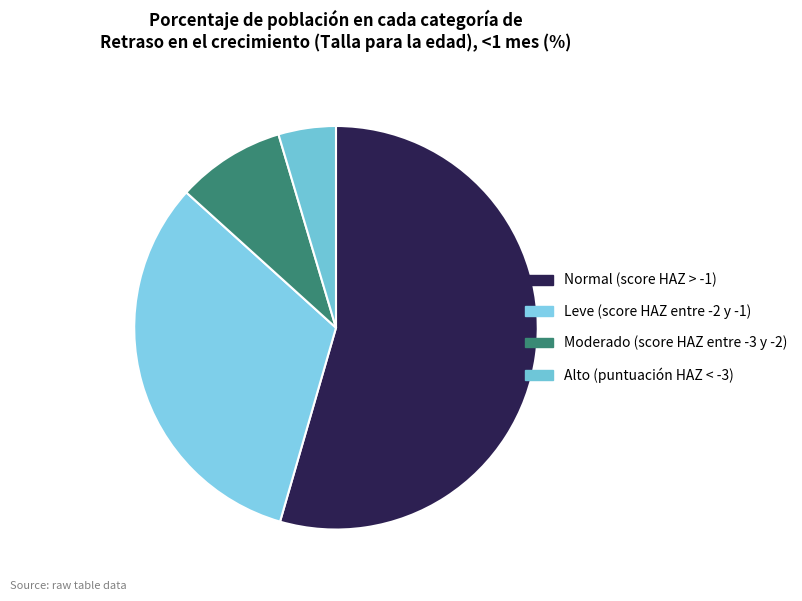

To the nearest percent, what is the difference between the Leve (score HAZ entre -2 y -1) and Moderado (score HAZ entre -3 y -2) slice percentages?

24%